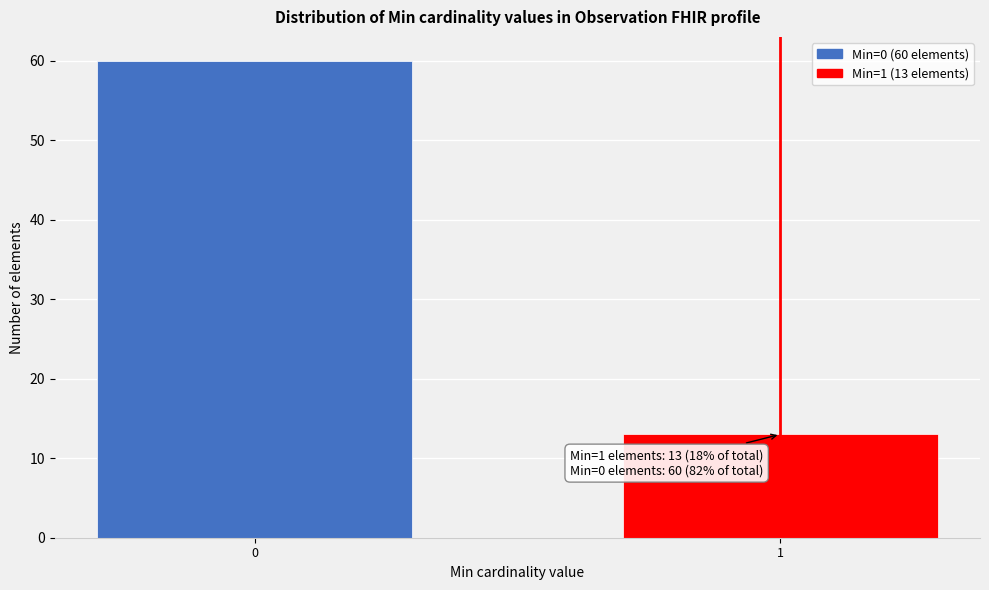

Reading left to right, extract all data points from this chart.

0=60	1=13